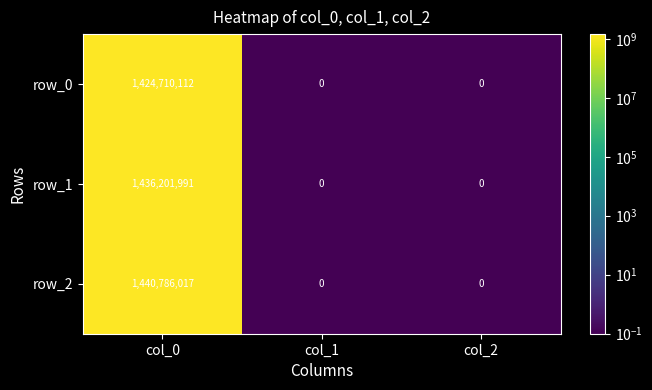

Is it true that row_2 equals -965143317 at col_2?

False